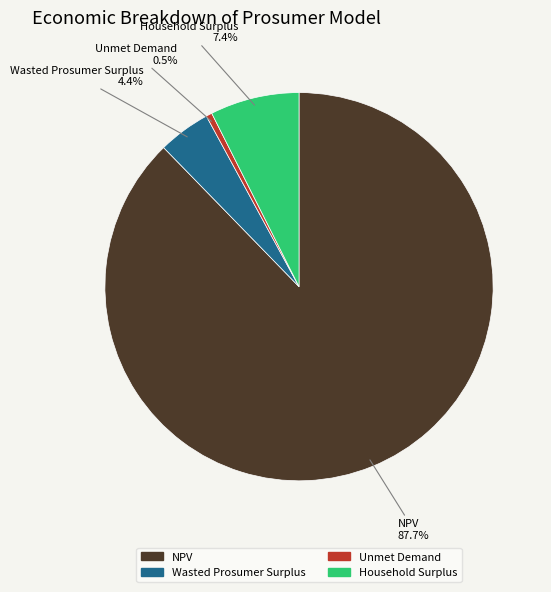

Count the number of slices in the pie.

4